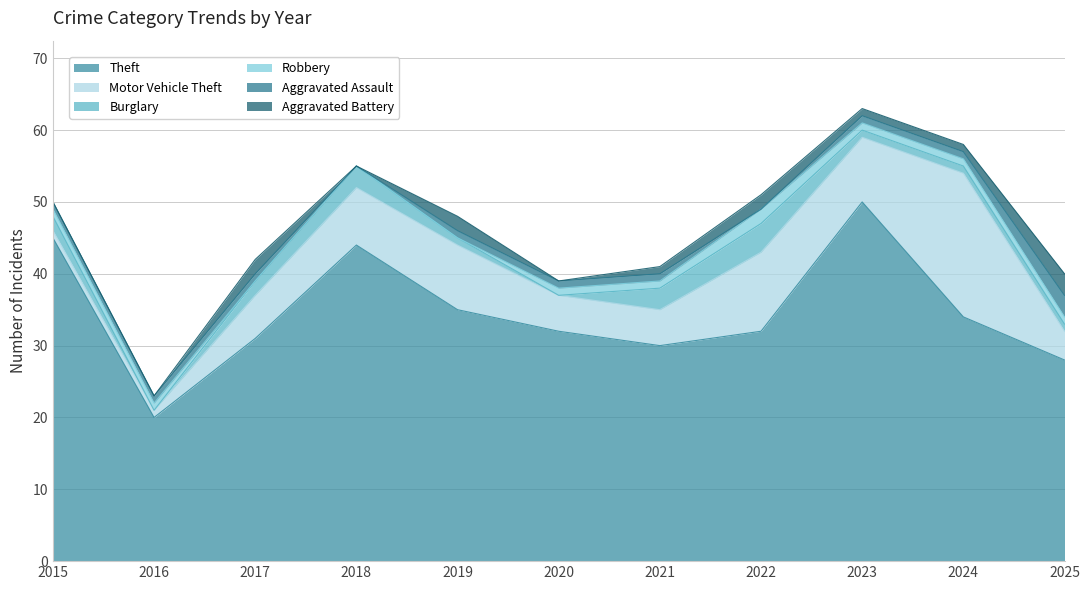

What is the difference between the highest and lowest values at 2022?

32